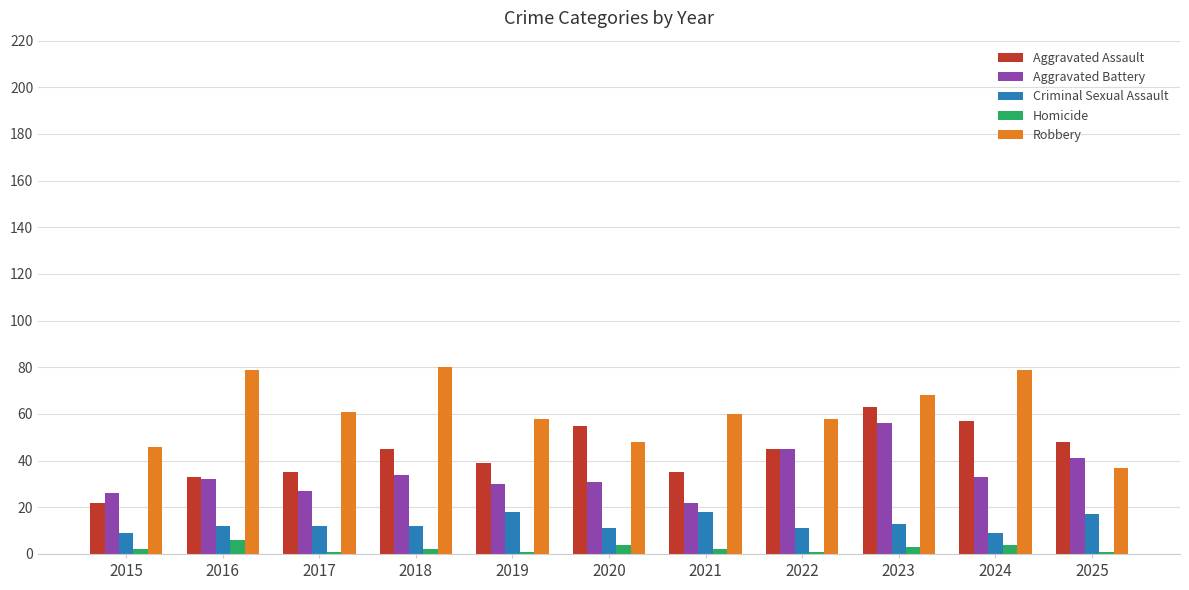

The Aggravated Assault series shows 22 at 2025. True or false?

False